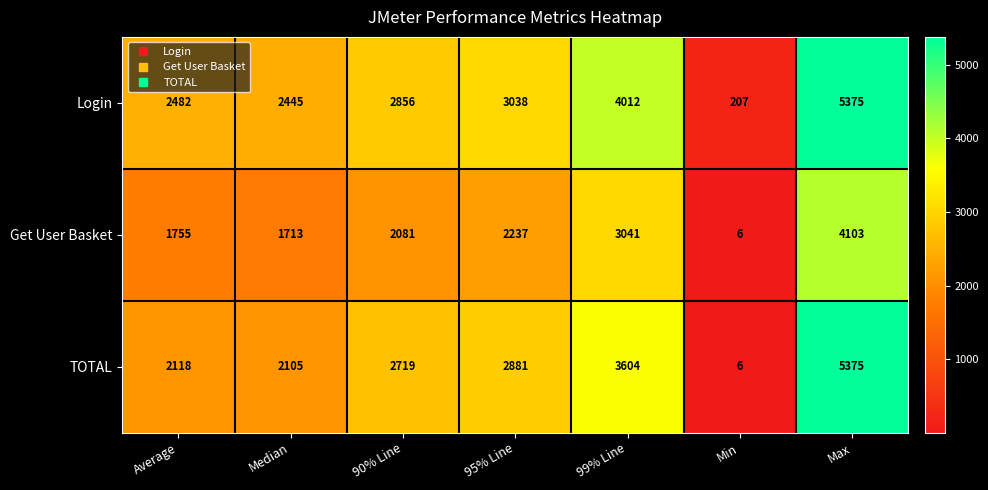

What is the difference between the maximum and minimum values in the Get User Basket series?

4097